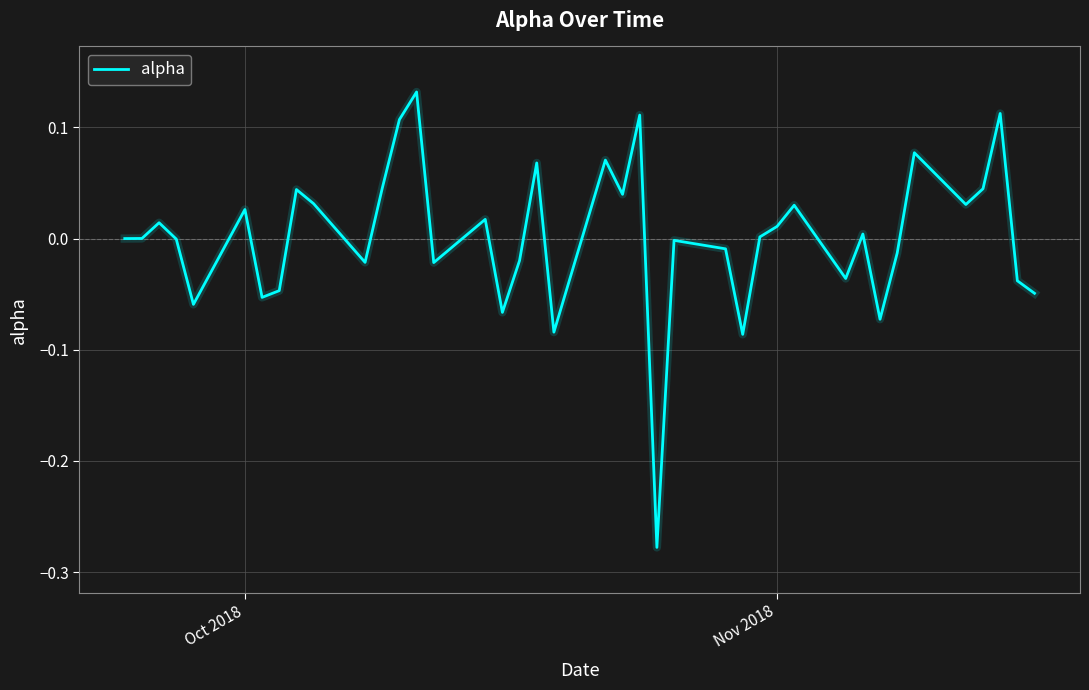

What is the difference between the maximum and minimum values?

0.4